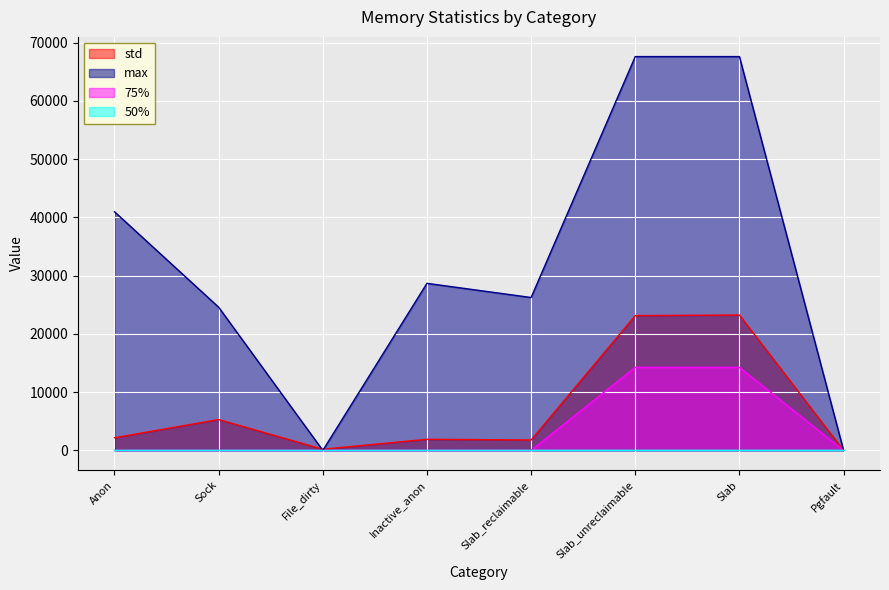

True or false: 75% and max cross at least once.

False